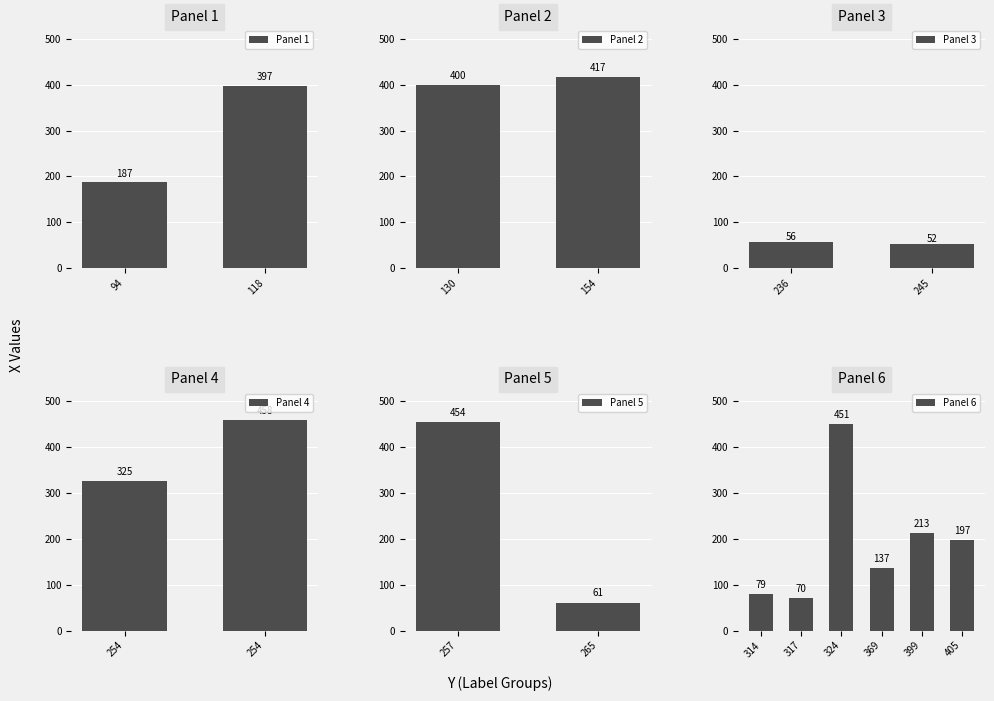

Rank the categories by value from lowest to highest.

245, 236, 265, 317, 314, 369, 94, 405, 399, 254, 118, 130, 154, 324, 257, 254